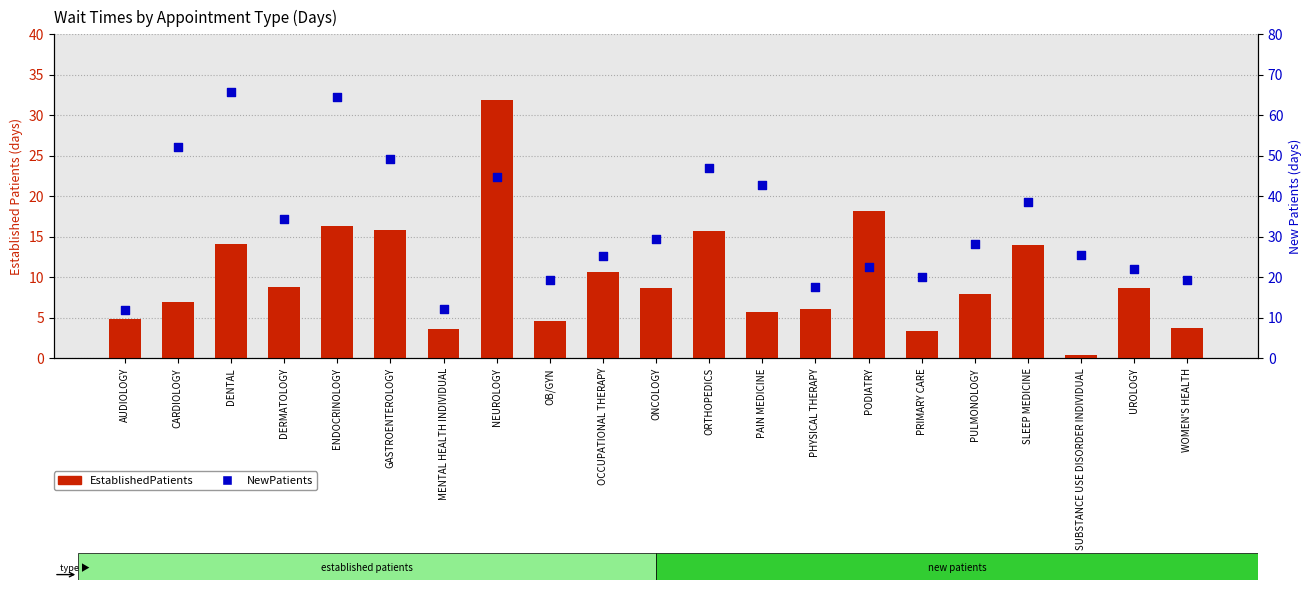

Which series has the widest spread of Y values?

NewPatients